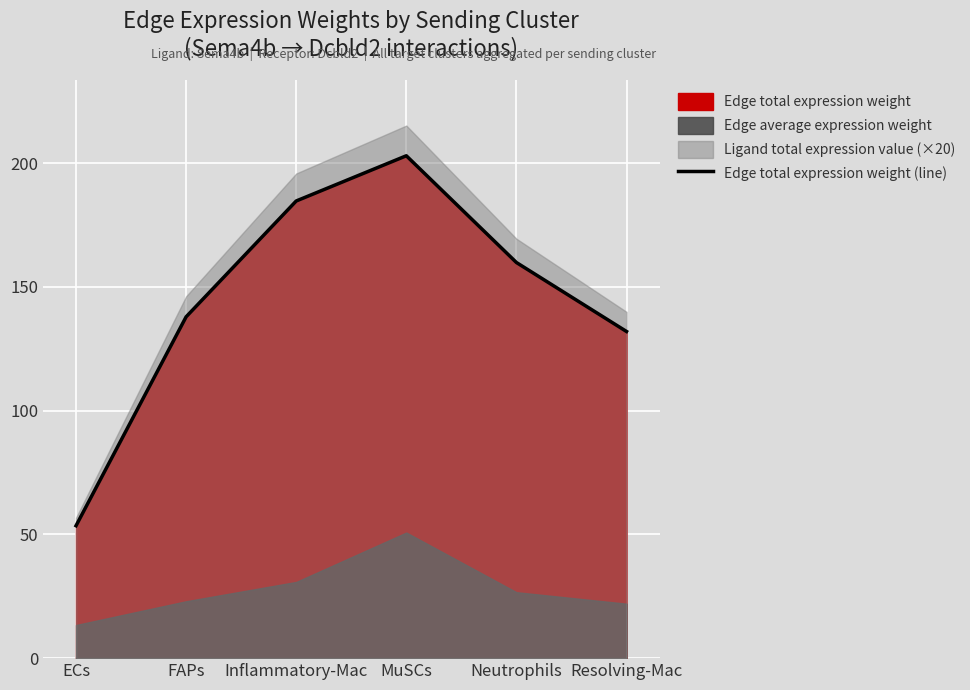

What is the value of the 5th point from the left?

159.9